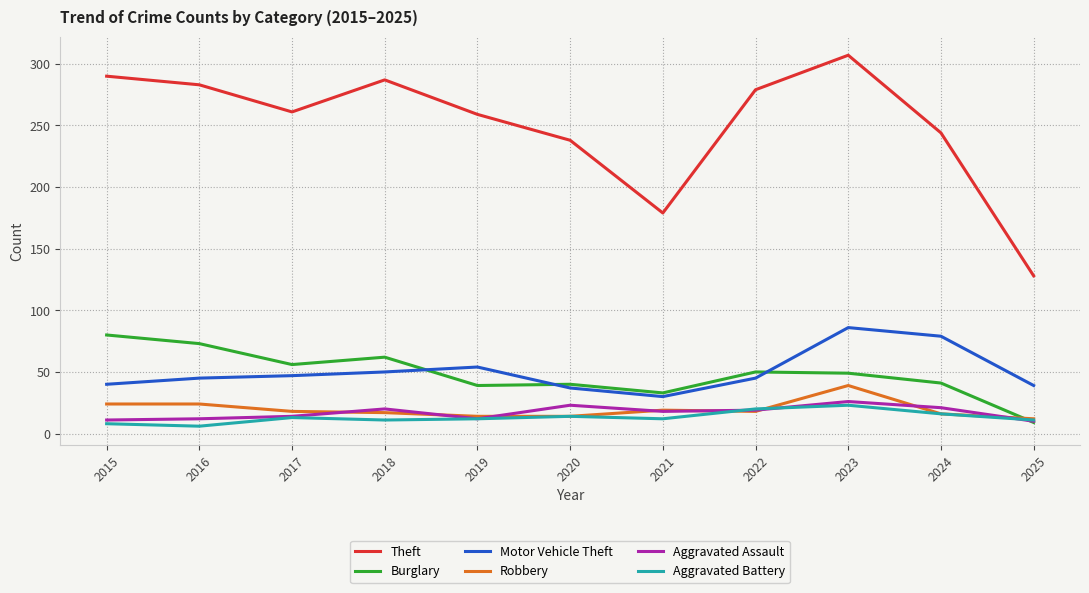

What is the approximate value of Robbery at 2019?

14